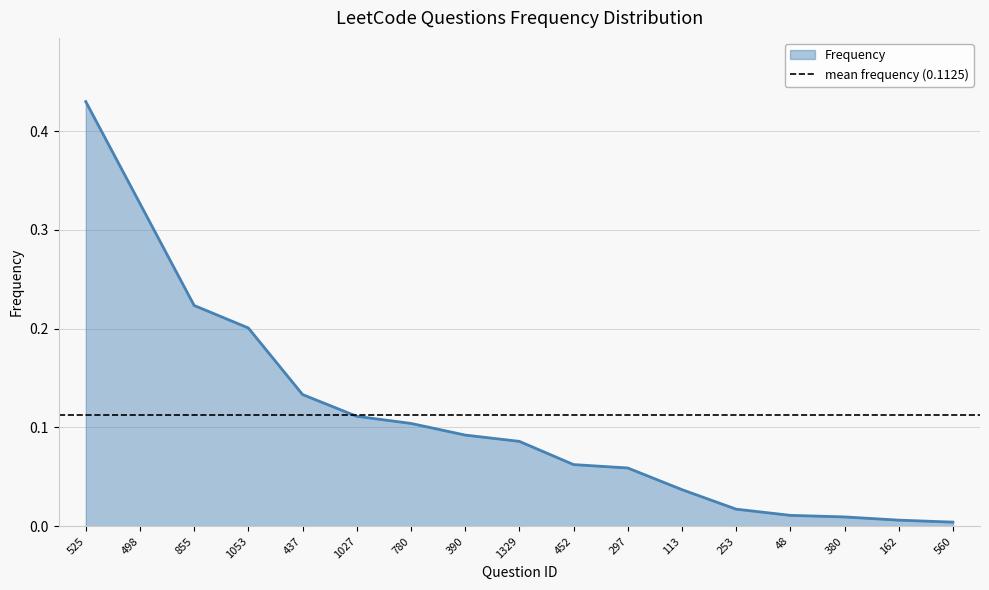

How many lines are shown in the chart?

1